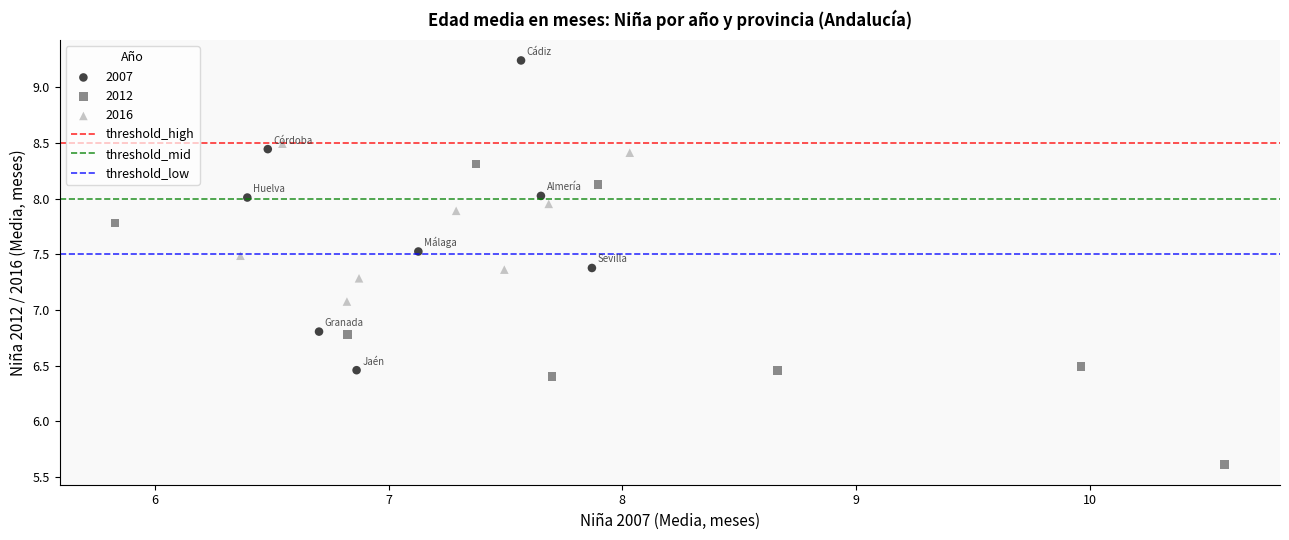

Which series has the widest spread of Y values?

2007